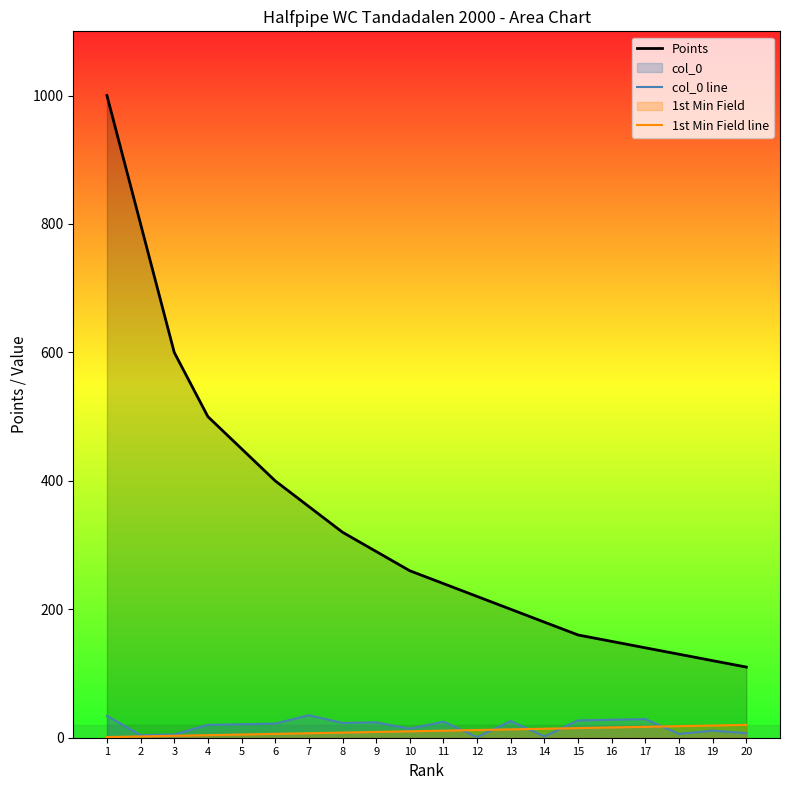

What is the difference between the maximum and minimum values in the Points series?

890